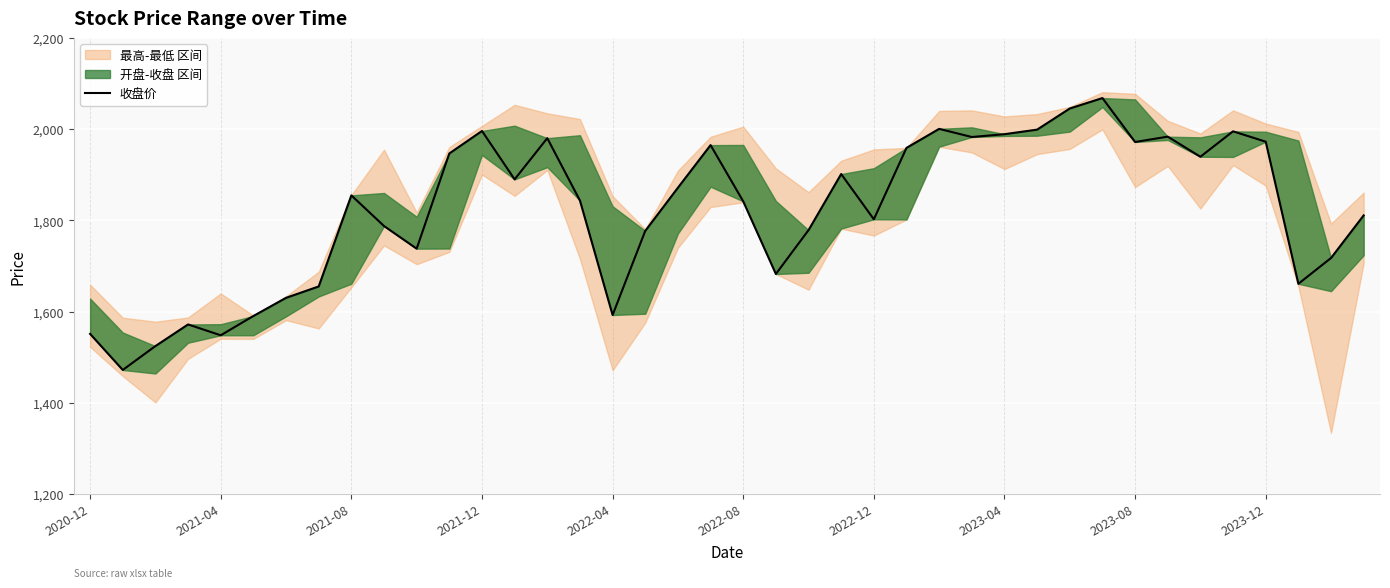

Reading left to right, what are all the values shown in this chart?

1551.0	1471.9	1524.3	1571.7	1547.9	1590.2	1630.1	1655.0	1854.8	1787.6	1737.9	1946.7	1996.0	1889.9	1980.2	1843.4	1592.4	1776.9	1871.6	1965.0	1841.7	1682.4	1778.6	1901.6	1802.3	1958.9	2000.7	1982.8	1989.0	1999.0	2045.3	2068.2	1971.9	1983.6	1939.5	1995.2	1972.5	1660.9	1717.4	1810.9